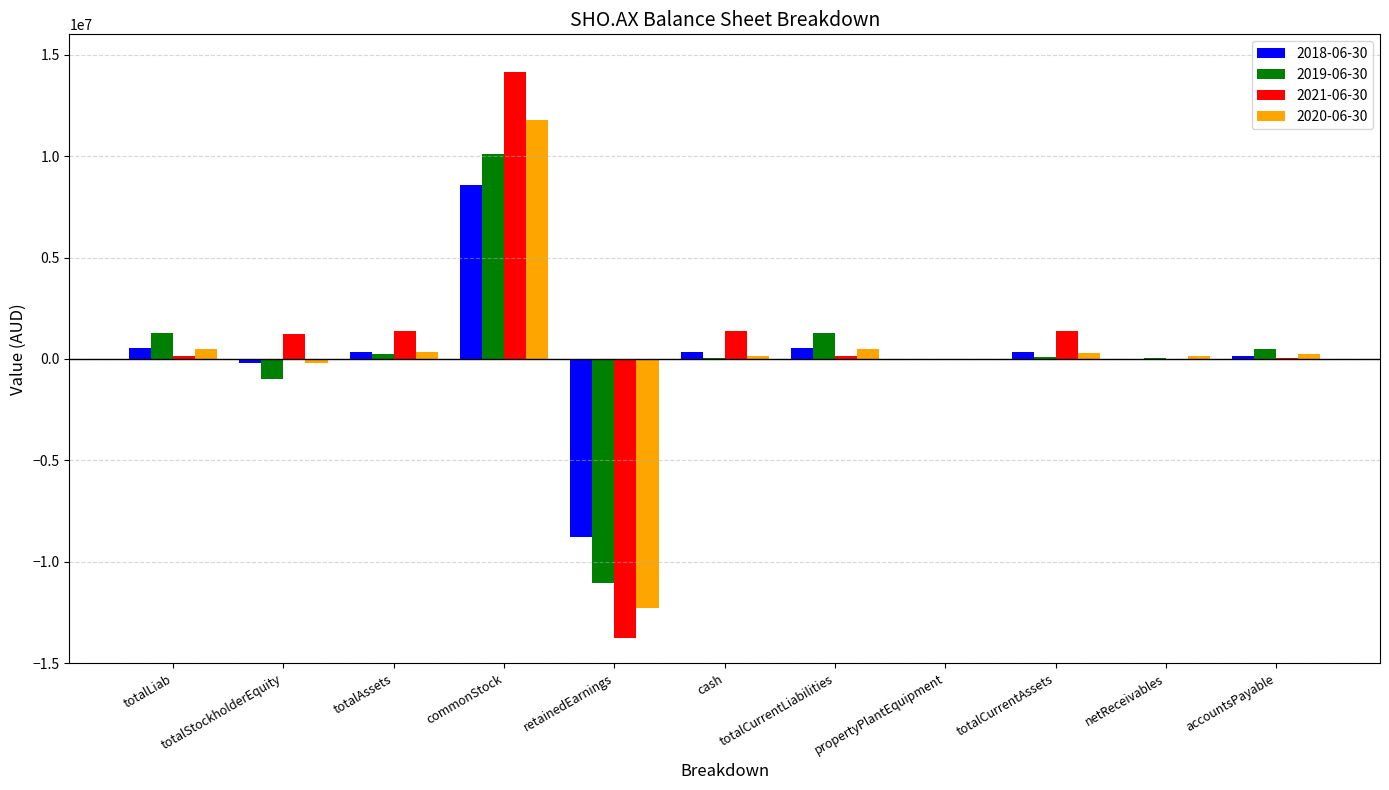

Are the bars horizontal?

No